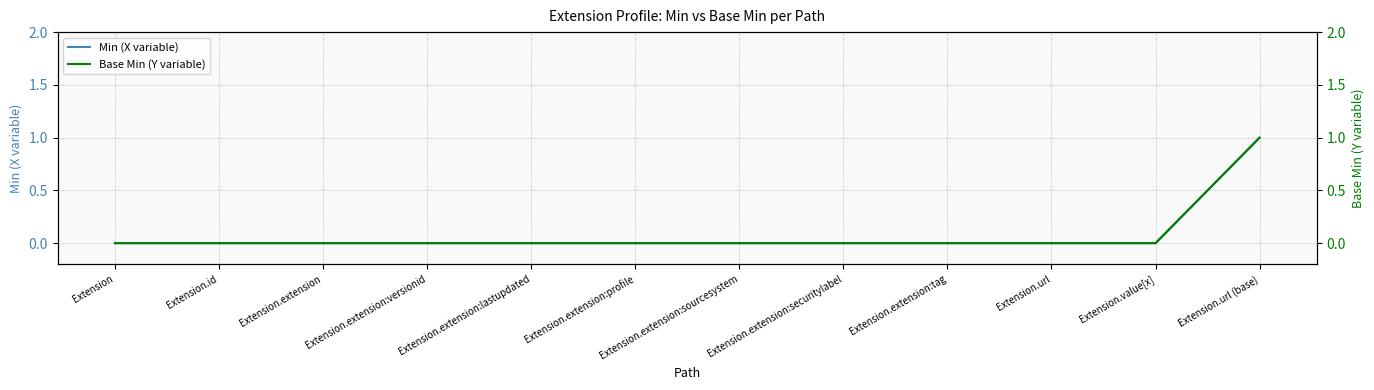

Does the chart have visible grid lines?

Yes